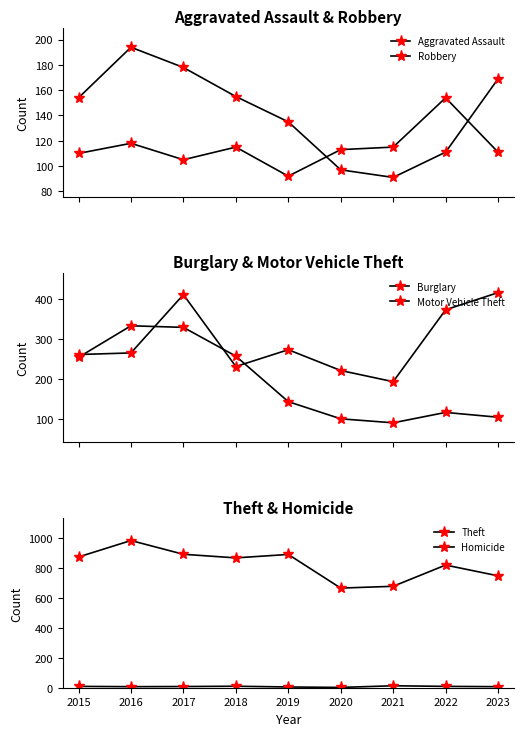

What is the highest value of the Aggravated Assault series?

154